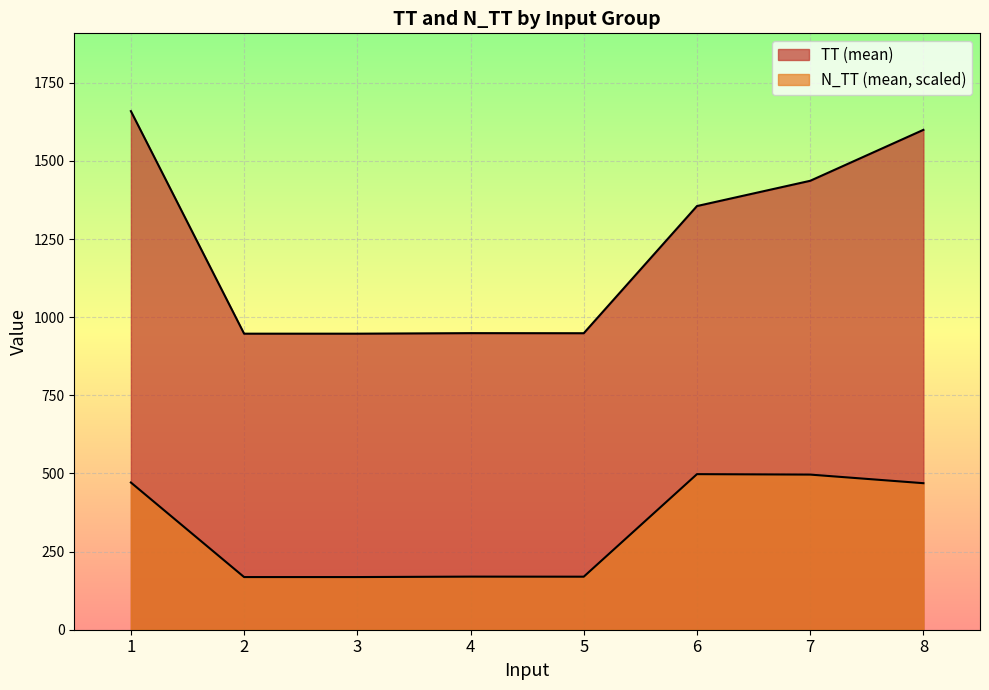

At 6, list the series in order from smallest to largest.

N_TT, TT